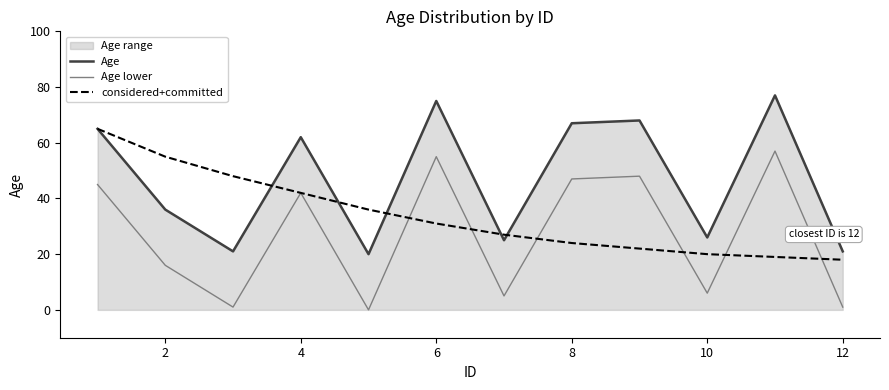

What is the difference between the maximum and minimum values in the Age series?

57